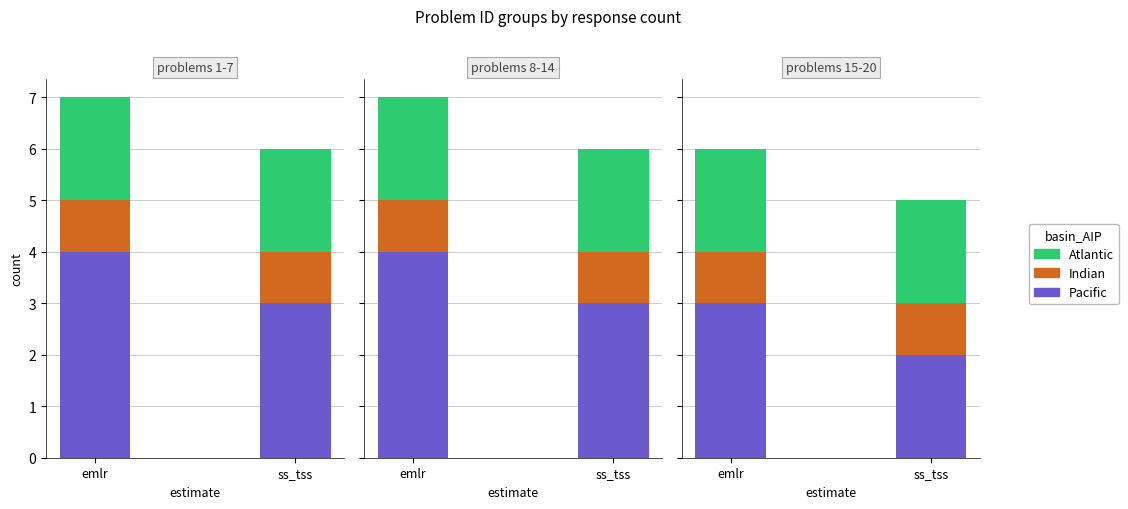

At which label is Atlantic closest to 2?

emlr